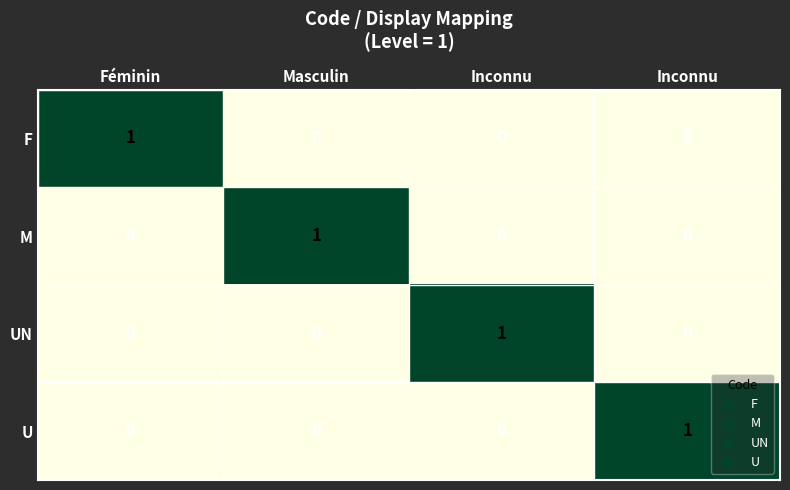

At which category does the chart reach its peak across all series?

Féminin